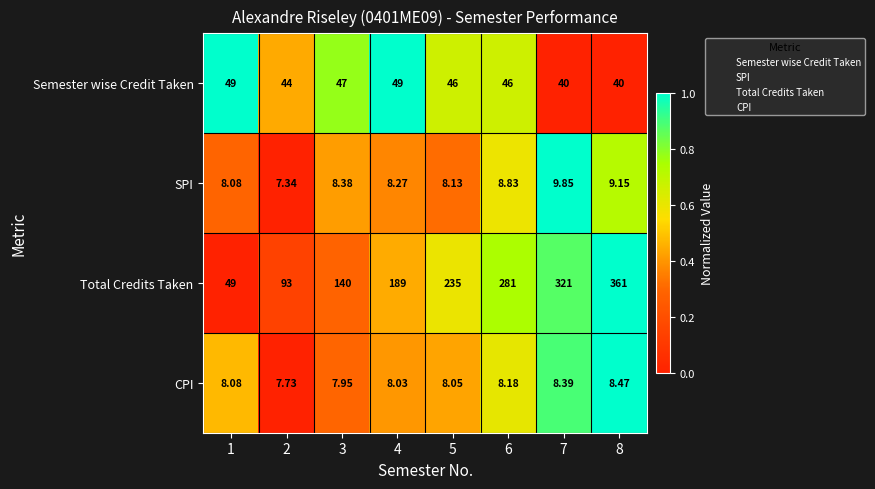

Which series has the largest total across all categories?

Total Credits Taken